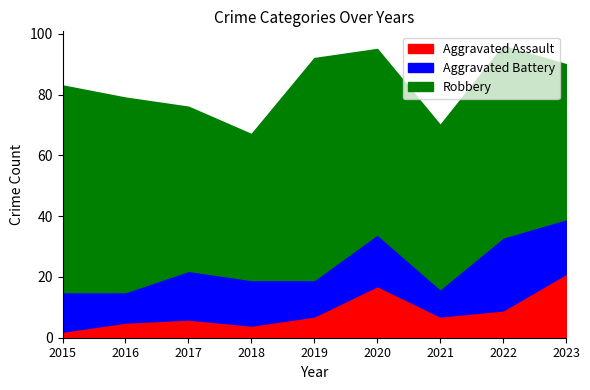

Rank the series by their maximum value, from lowest to highest.

Aggravated Assault, Aggravated Battery, Robbery